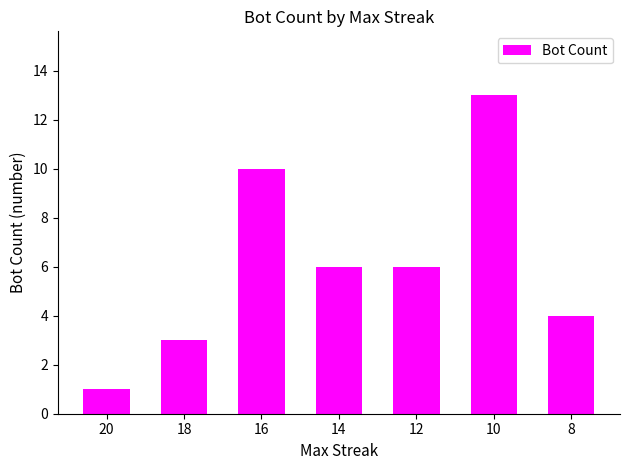

Are the bars horizontal?

No